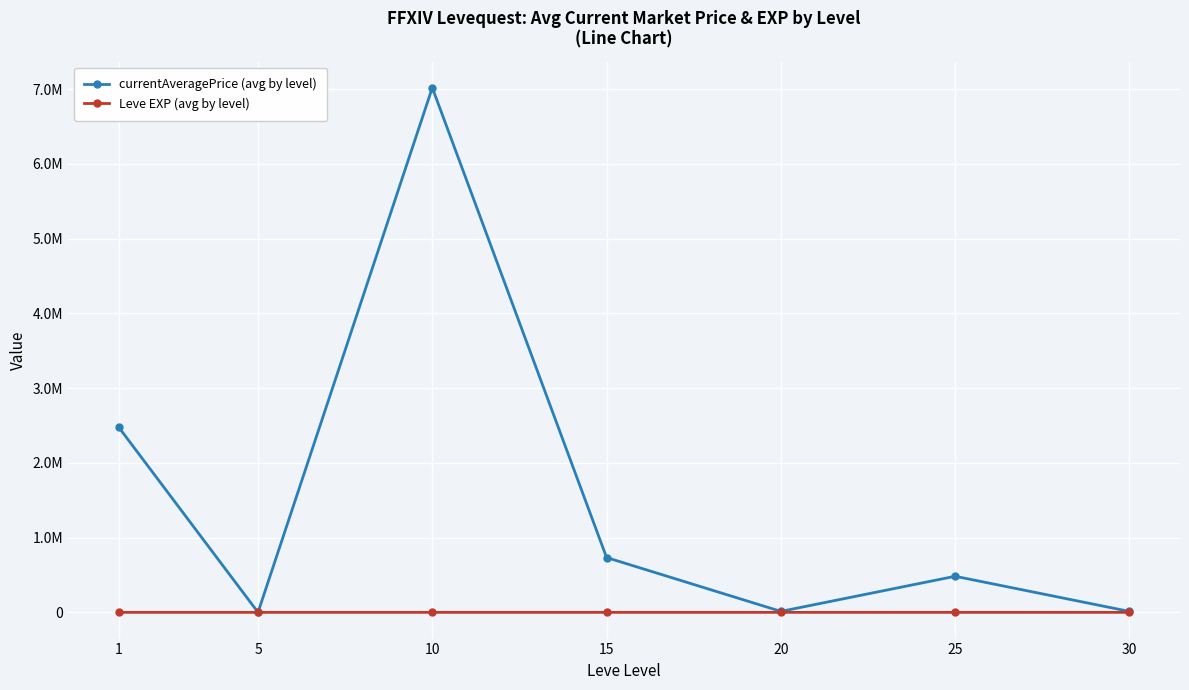

List the series in order of their overall mean, lowest first.

Leve EXP (avg by level), currentAveragePrice (avg by level)